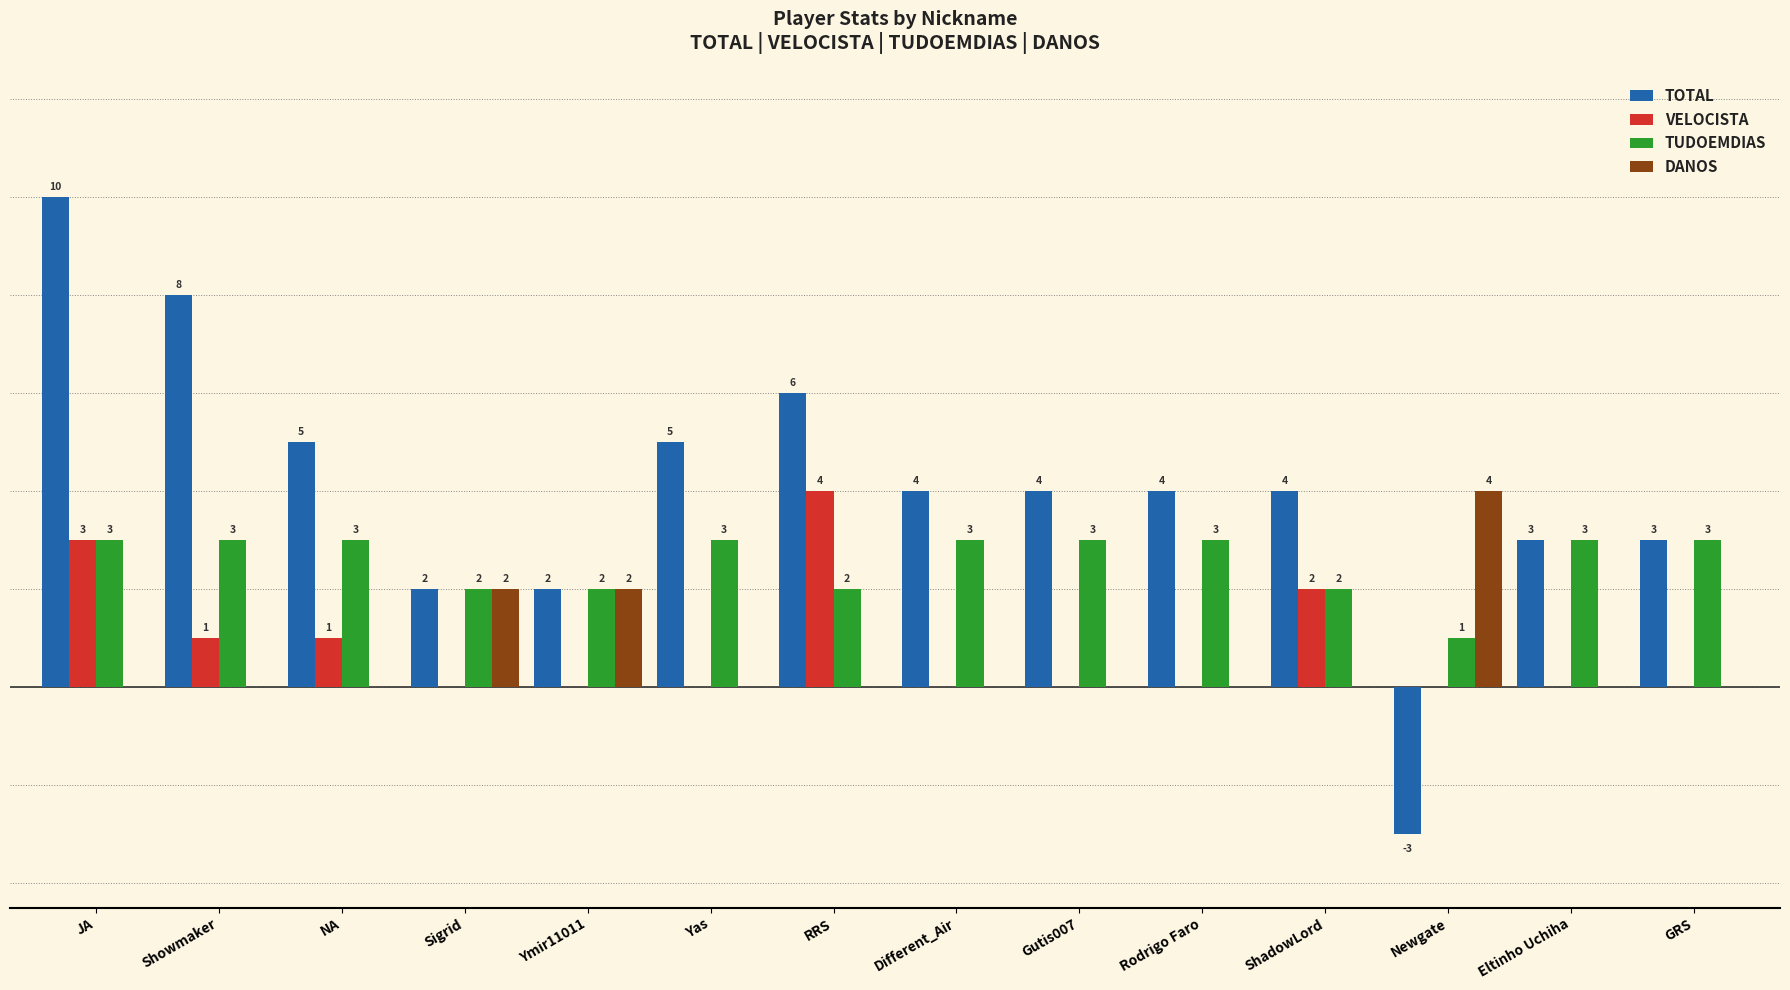

Which series has the widest spread of values?

TOTAL